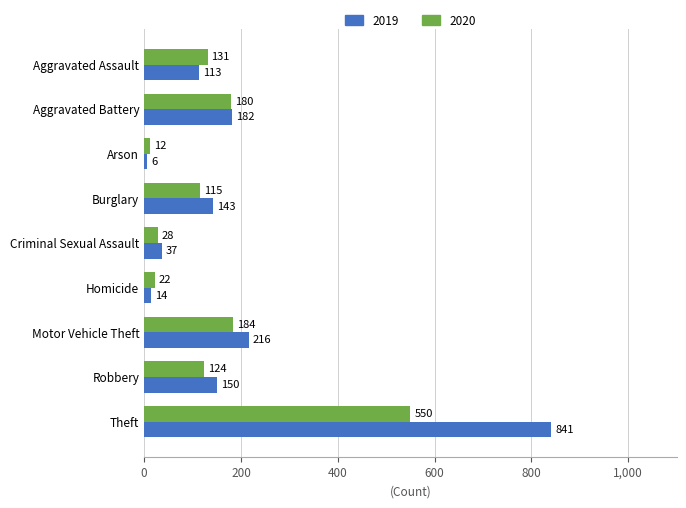

Which series has the widest spread of values?

2019